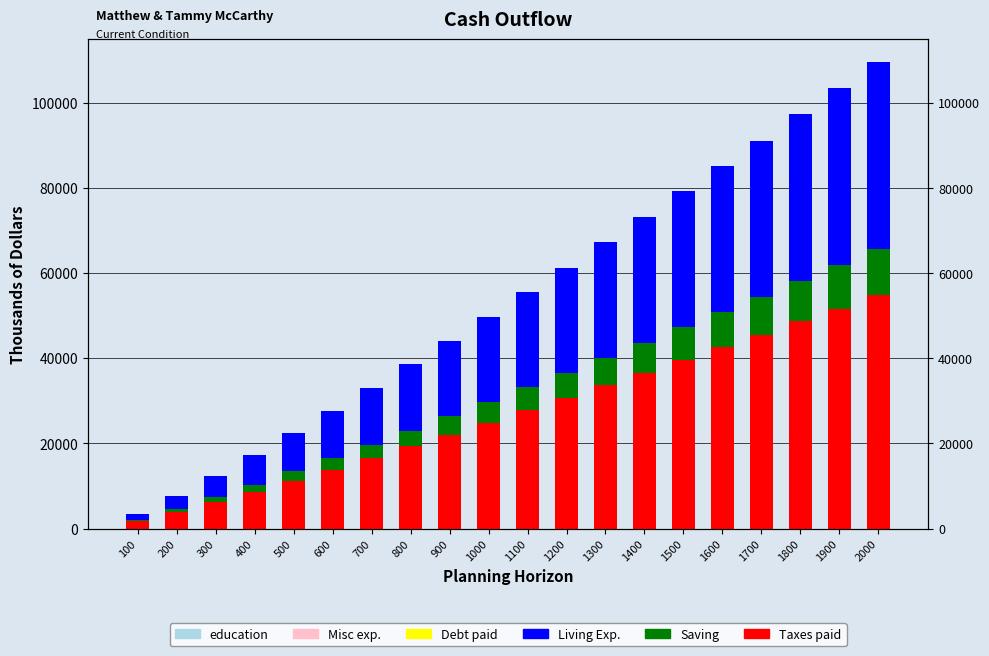

Reading right to left, transcribe all the data shown in this chart.

Taxes paid: 54768	51648	48612	45540	42560	39568	36548	33584	30624	27724	24884	22056	19280	16524	13812	11192	8640	6156	3820	1660
Saving: 10864	10144	9508	8836	8256	7664	7044	6480	5920	5420	4932	4304	3728	3172	2660	2216	1664	1180	732	316
Living Exp.: 43904	41504	39104	36704	34304	31904	29504	27104	24704	22304	19952	17752	15552	13352	11152	8976	6976	4976	3088	1344